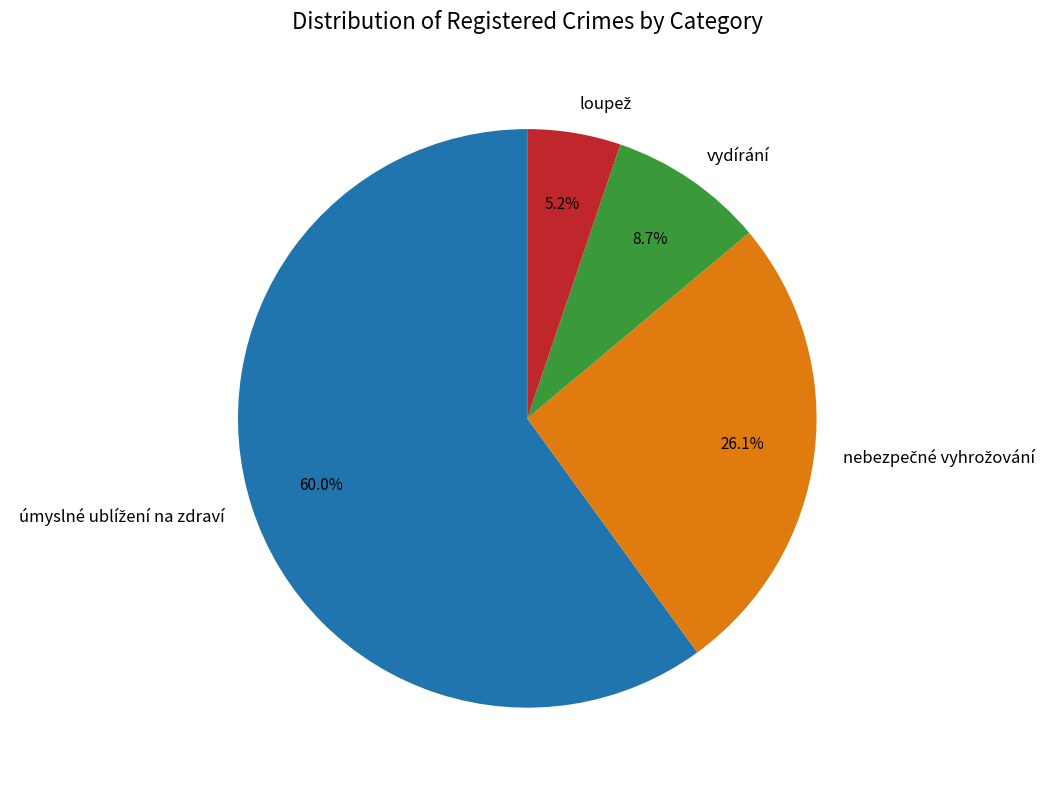

Is there a majority slice in this chart?

Yes